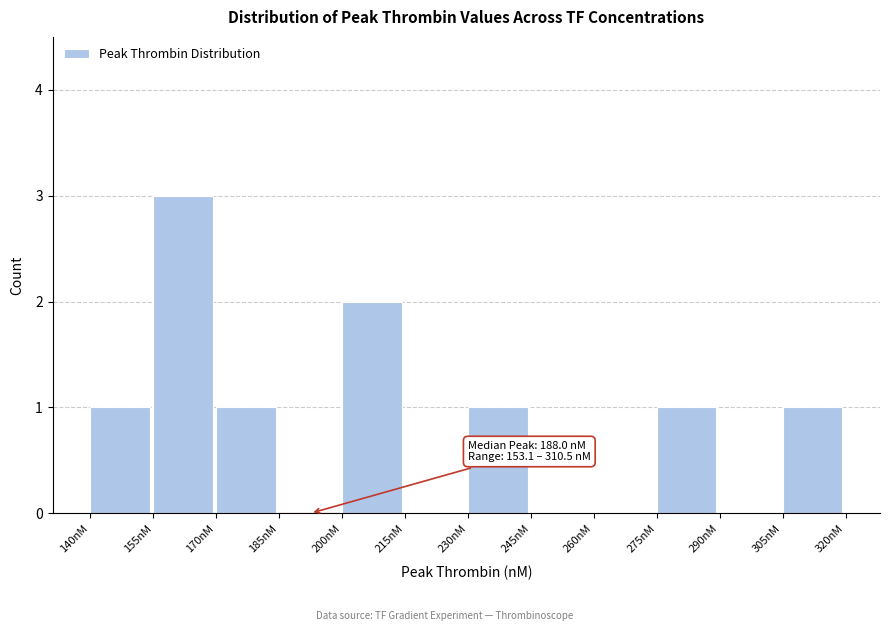

Over which range of the x-axis is the bar tallest?

155 to 170